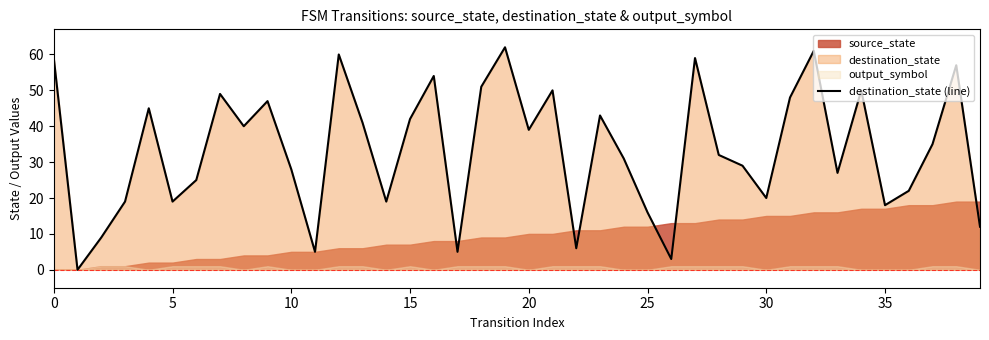

Reading left to right, list all the values displayed in this chart.

59	0	9	19	45	19	25	49	40	47	28	5	60	41	19	42	54	5	51	62	39	50	6	43	31	16	3	59	32	29	20	48	61	27	50	18	22	35	57	12